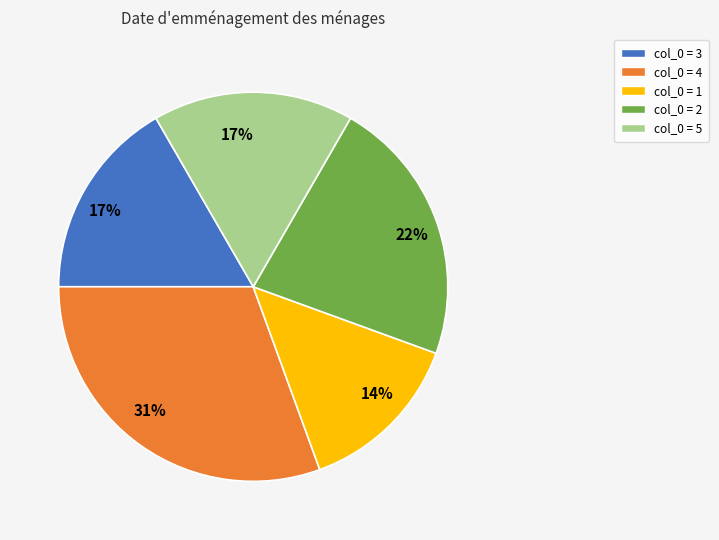

To the nearest percent, what is the average slice percentage?

20%